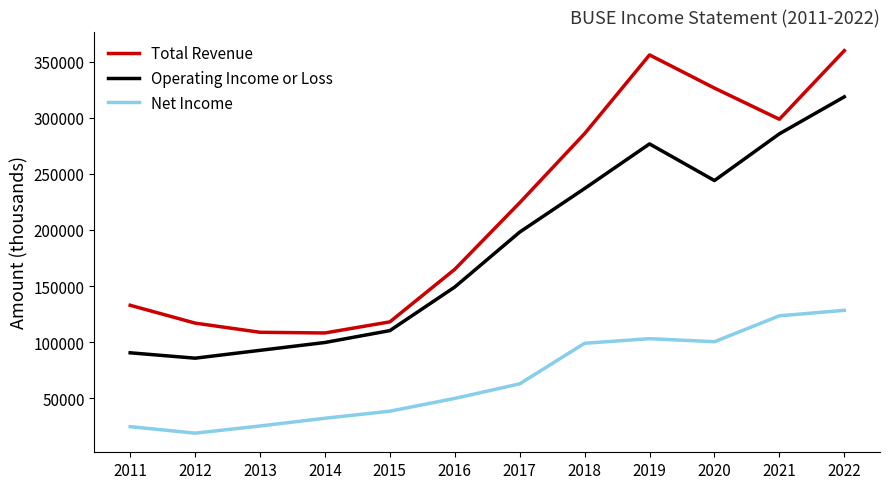

What is the total value across all series at 2019?

736000